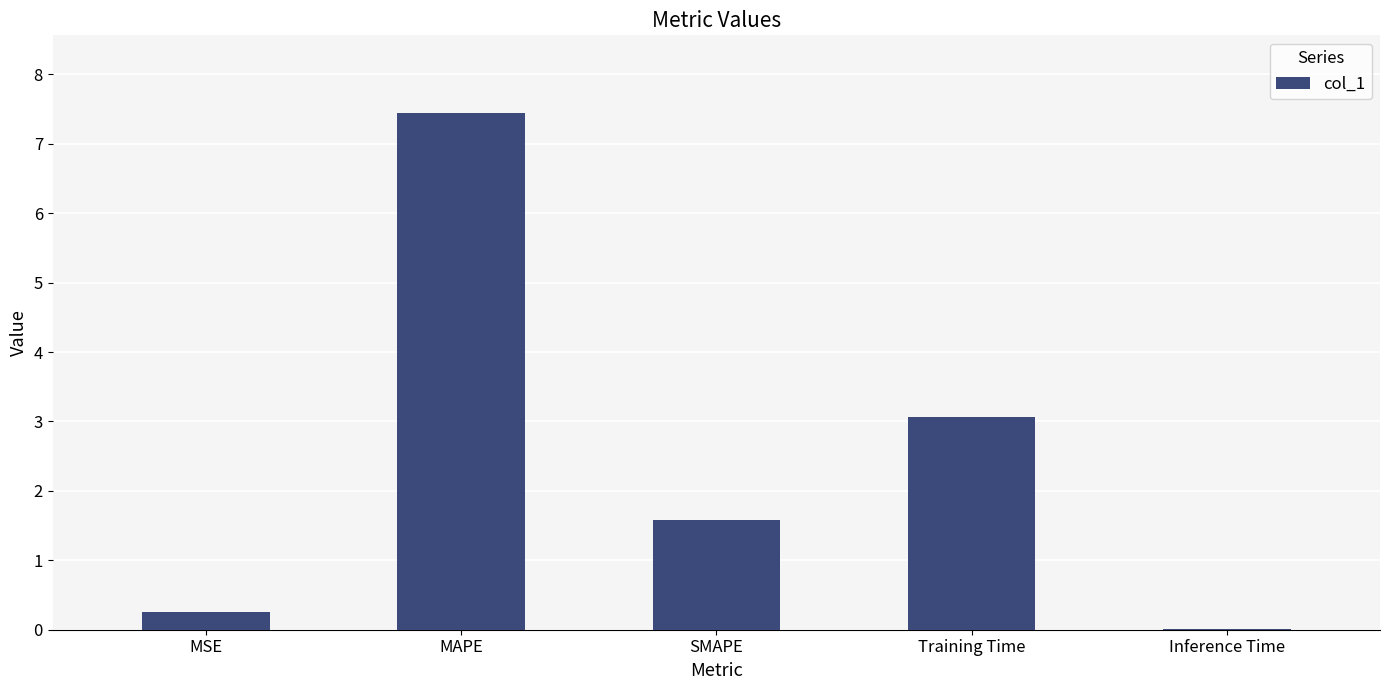

What is the sum of all values?

12.3